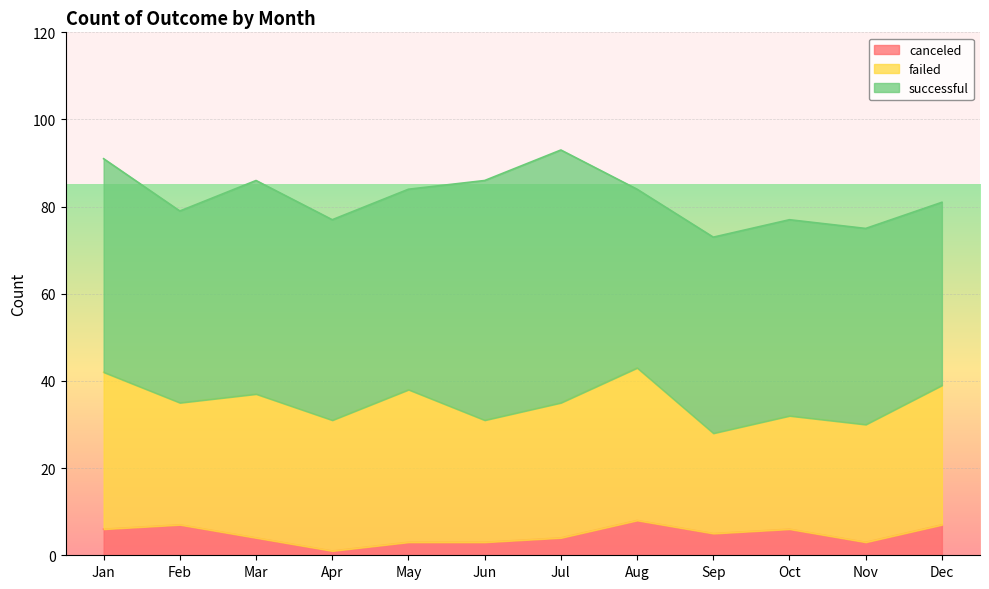

Count the canceled values in the range 3 to 7.

10